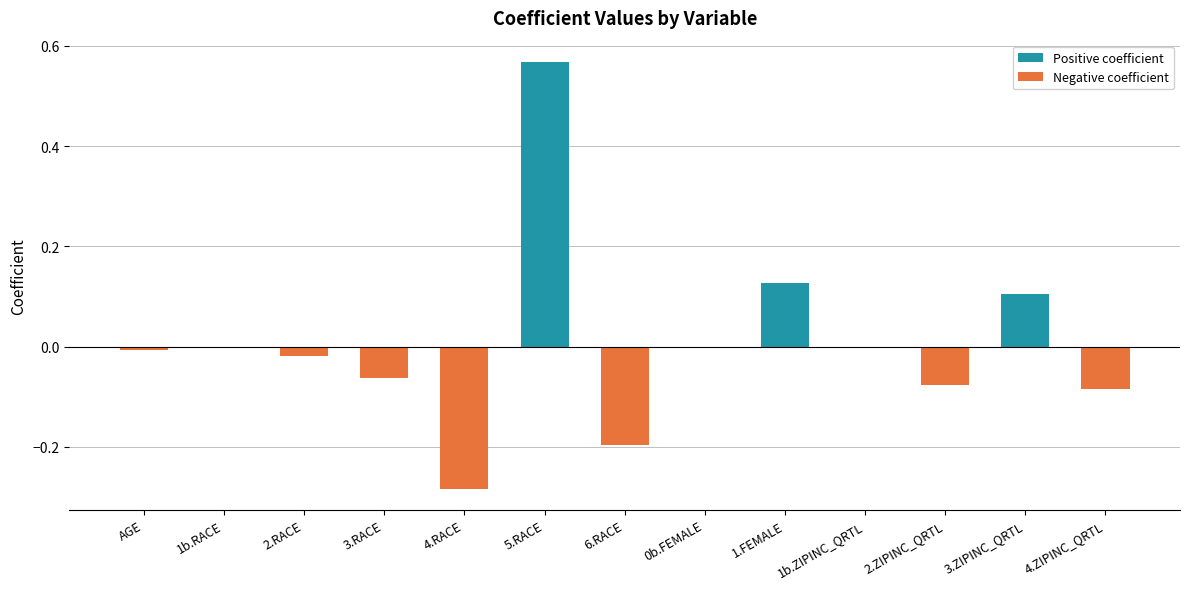

What are all the series names shown in the legend?

Positive coefficient, Negative coefficient